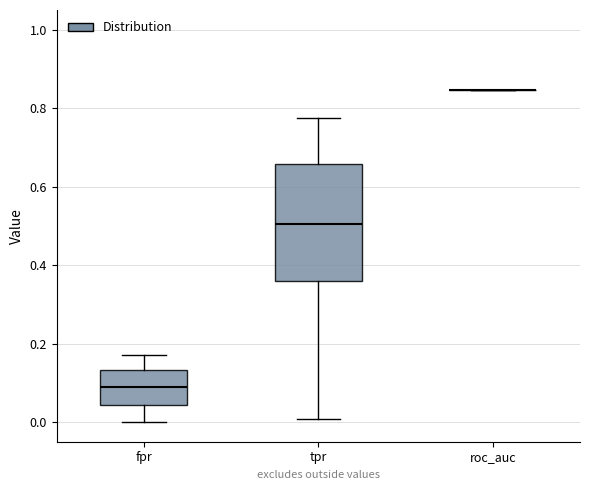

Comparing the boxes themselves (not the whiskers), which one is the tallest?

tpr